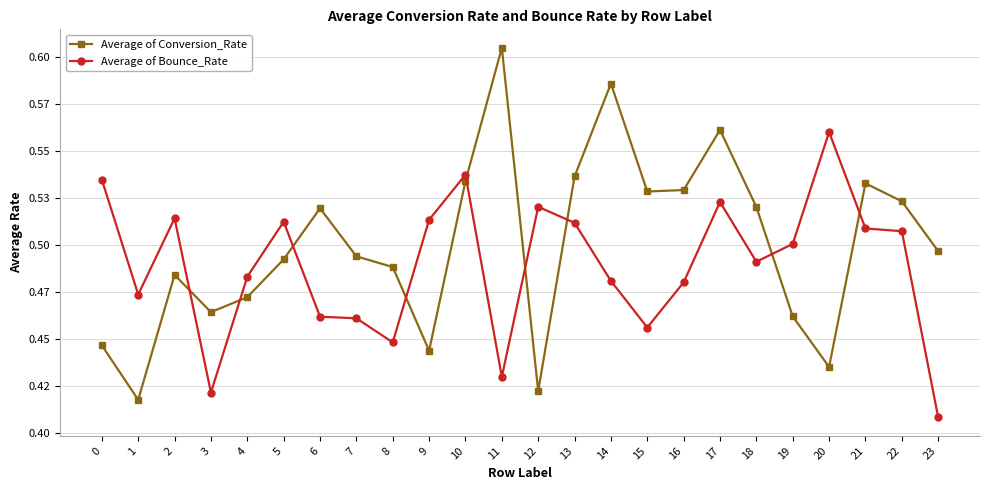

What are all the series names shown in the legend?

Average of Conversion_Rate, Average of Bounce_Rate